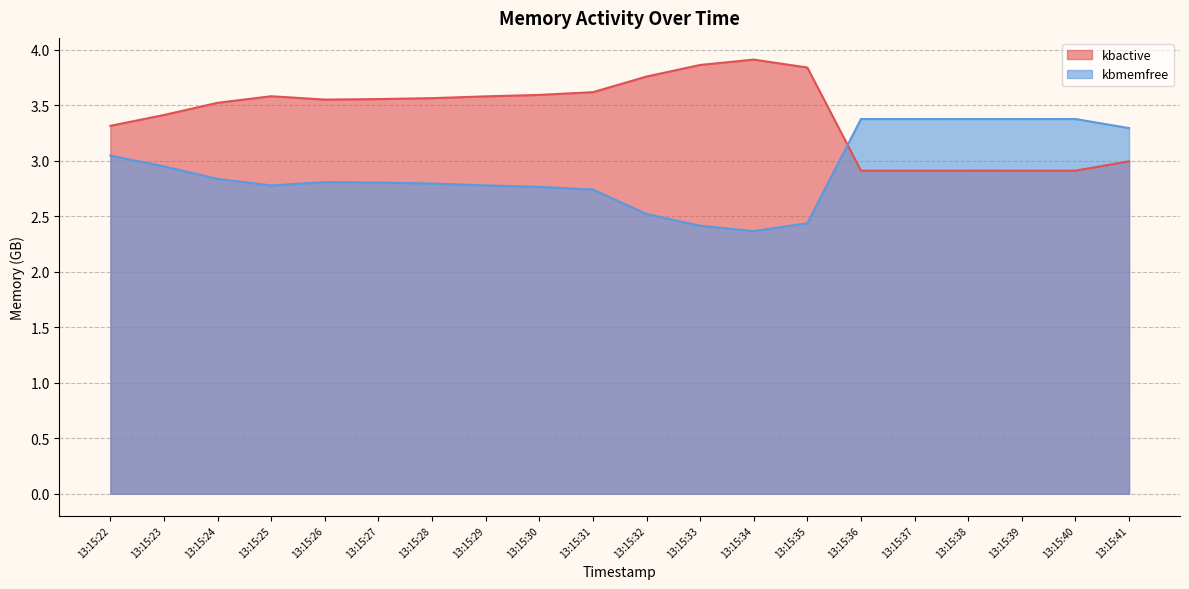

Is it true that kbmemfree equals 2.4 at 13:15:35?

True